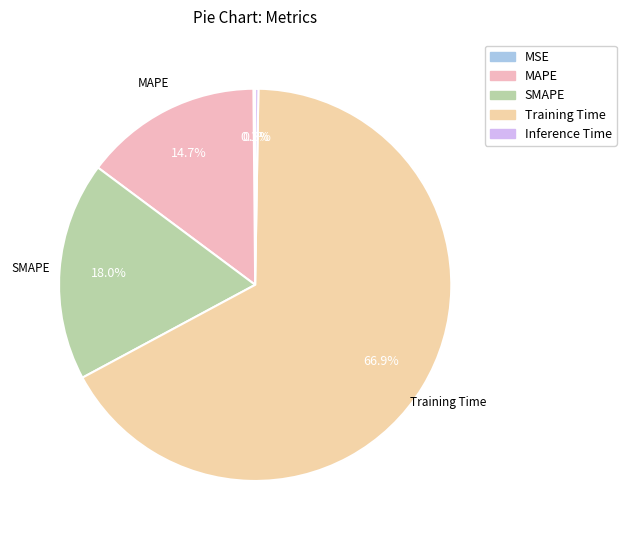

Rank the categories by value from highest to lowest.

Training Time, SMAPE, MAPE, Inference Time, MSE